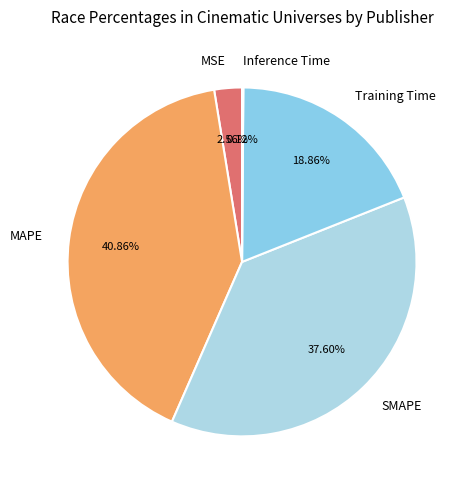

Is there any slice that represents more than half of the pie?

No